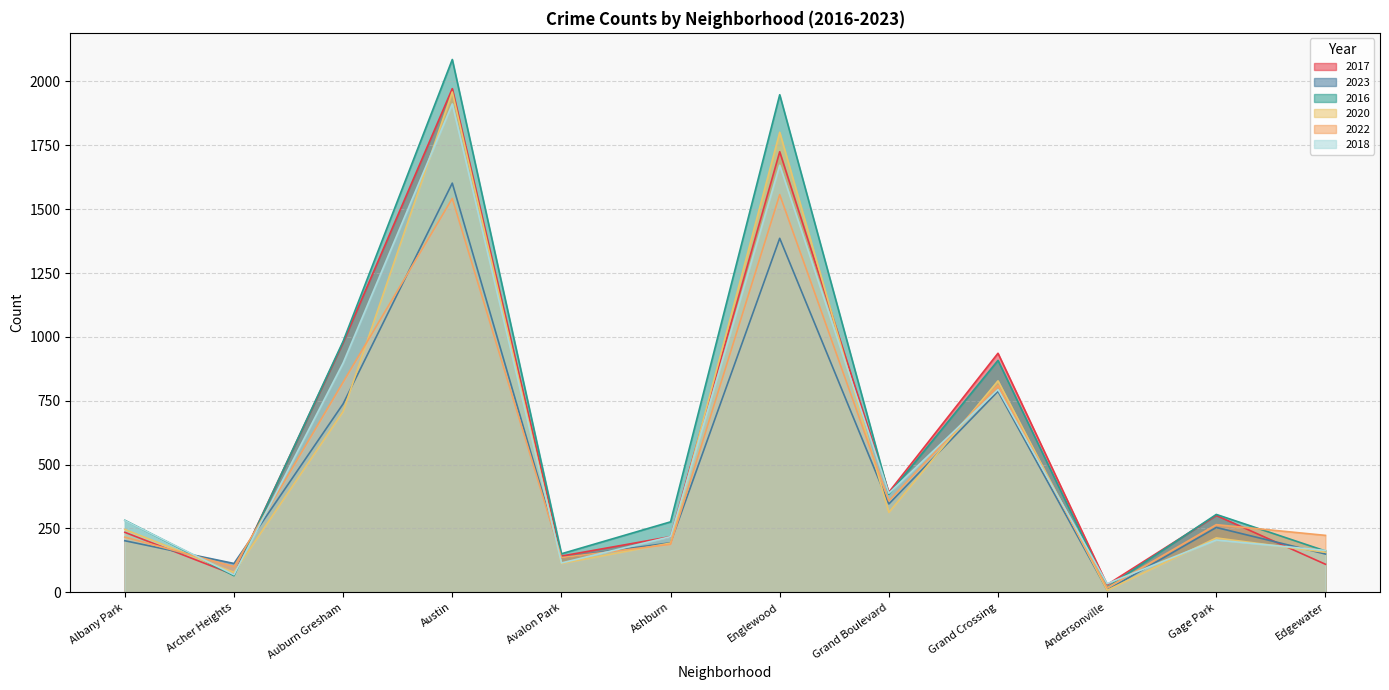

True or false: 2016 and 2017 cross at least once.

True